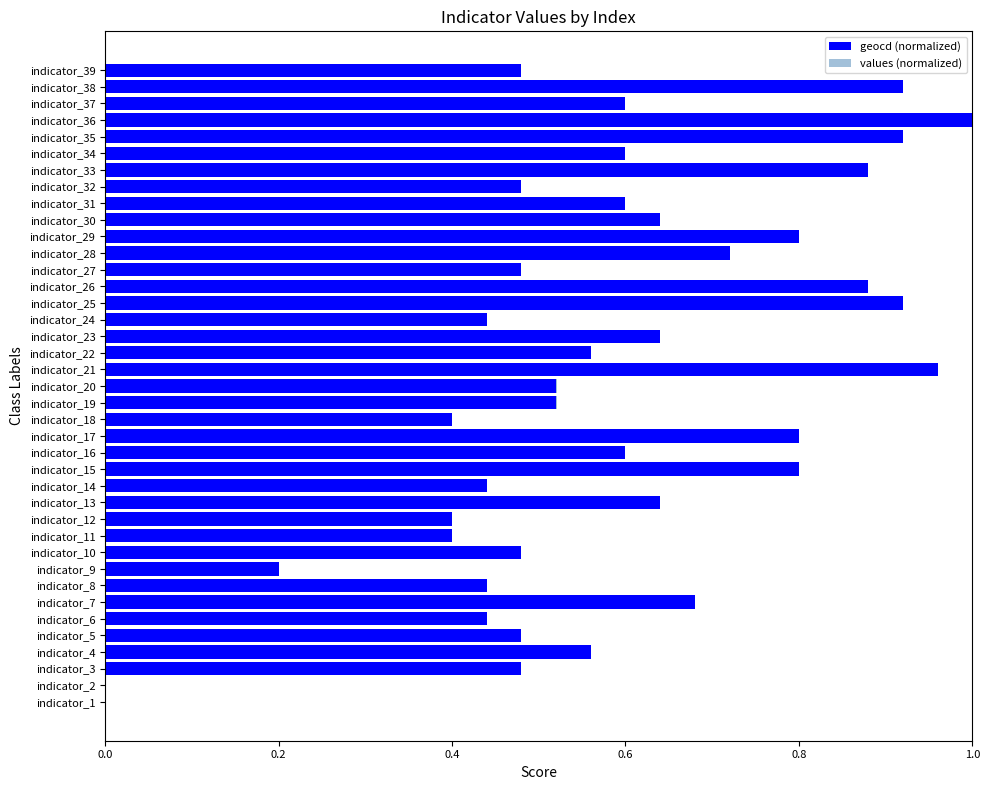

Which category has the highest value in the geocd (normalized) series?

indicator_36